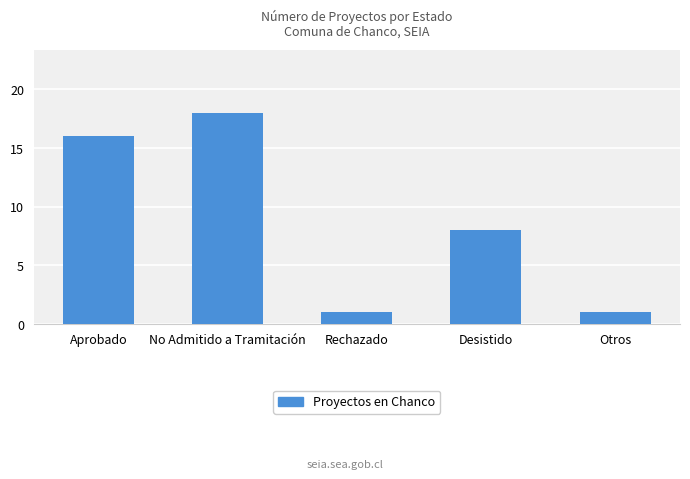

What is the greatest value displayed?

18